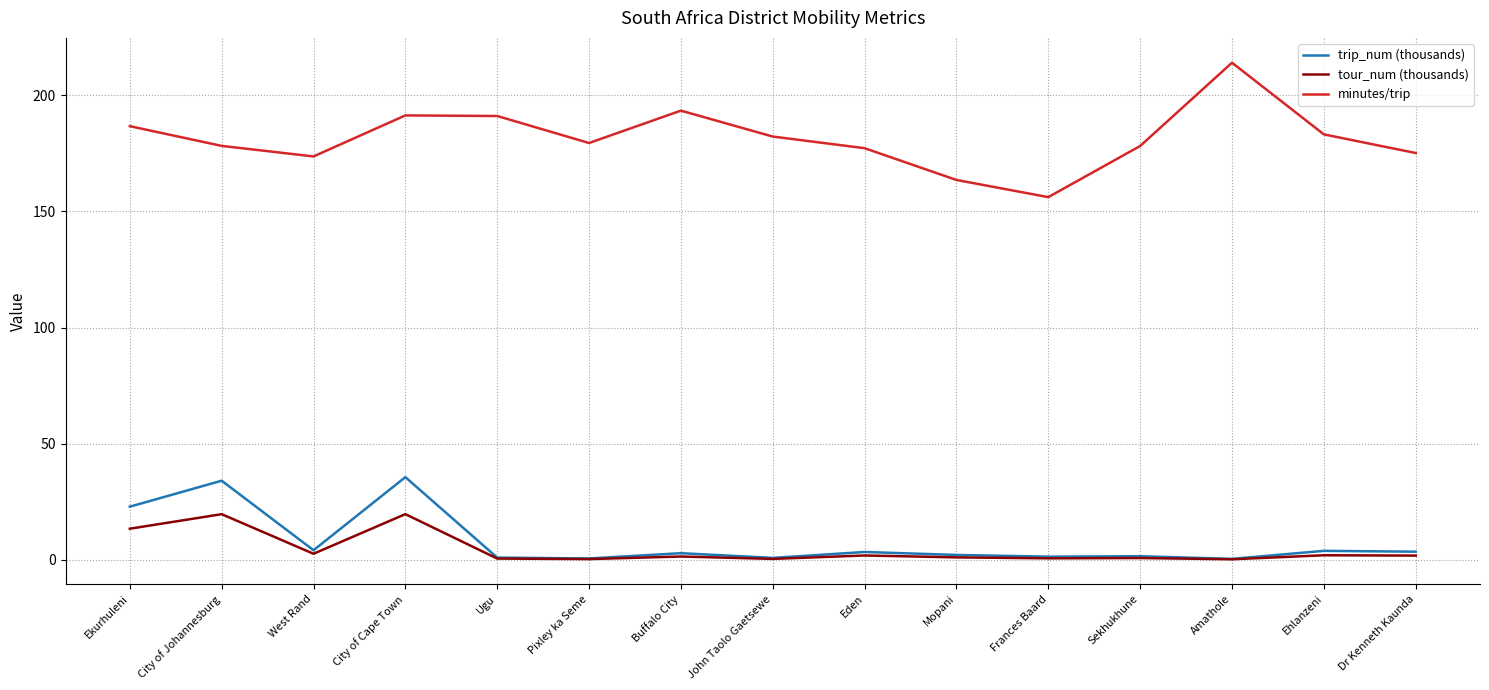

Which series changed the most between City of Johannesburg and Eden?

trip_num (thousands)